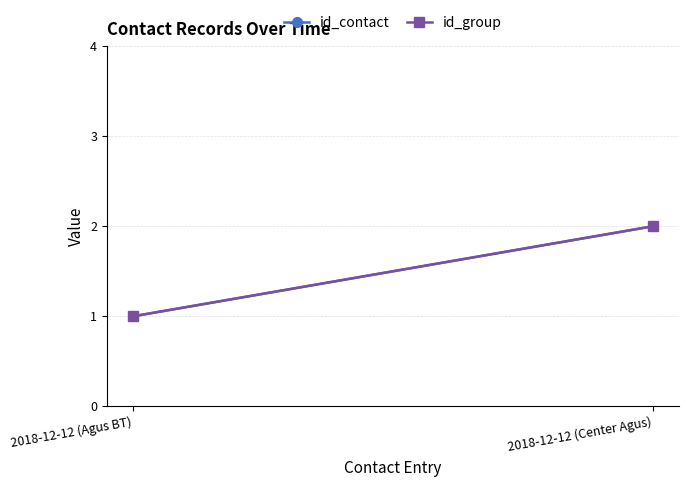

What is the difference between the maximum and minimum values in the id_group series?

1